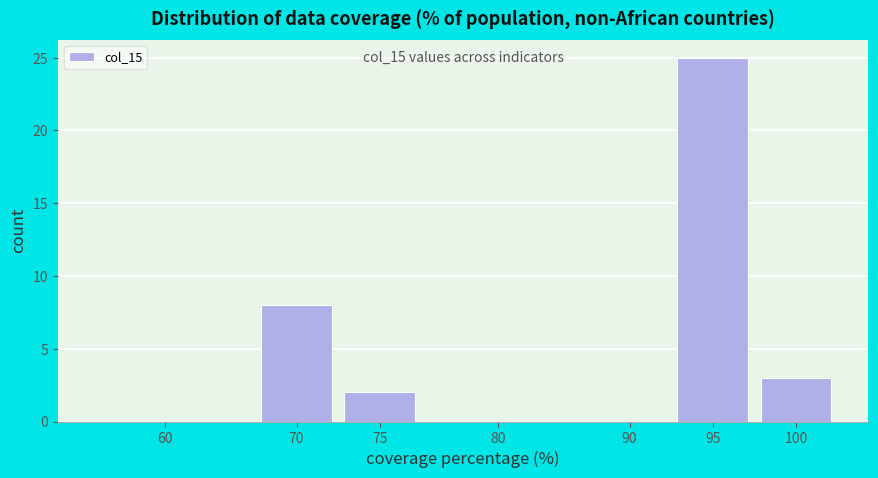

Reading left to right, transcribe all the data shown in this chart.

60=0	70=8	75=2	80=0	90=0	95=25	100=3